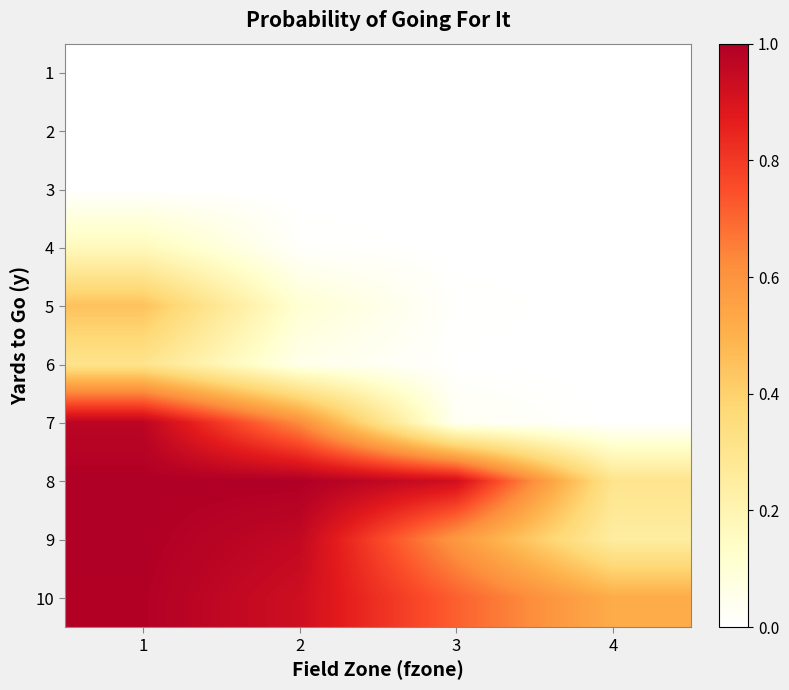

At which category is the sum across all series the highest?

1